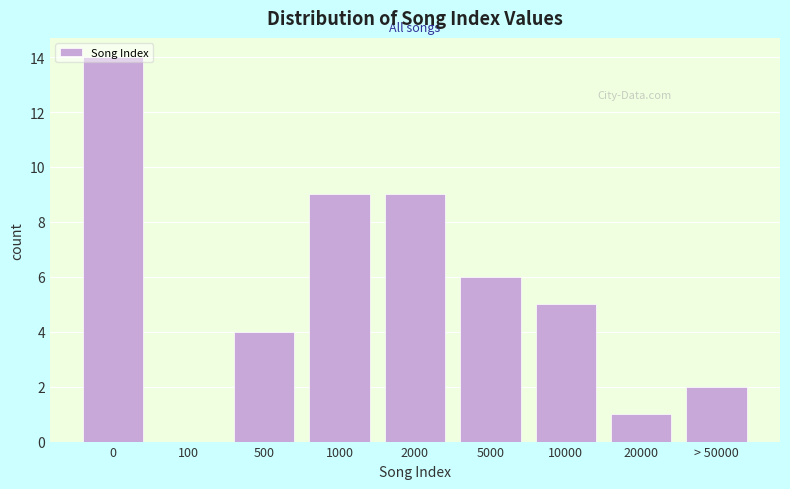

Is it true that the value at 100 is 0?

True